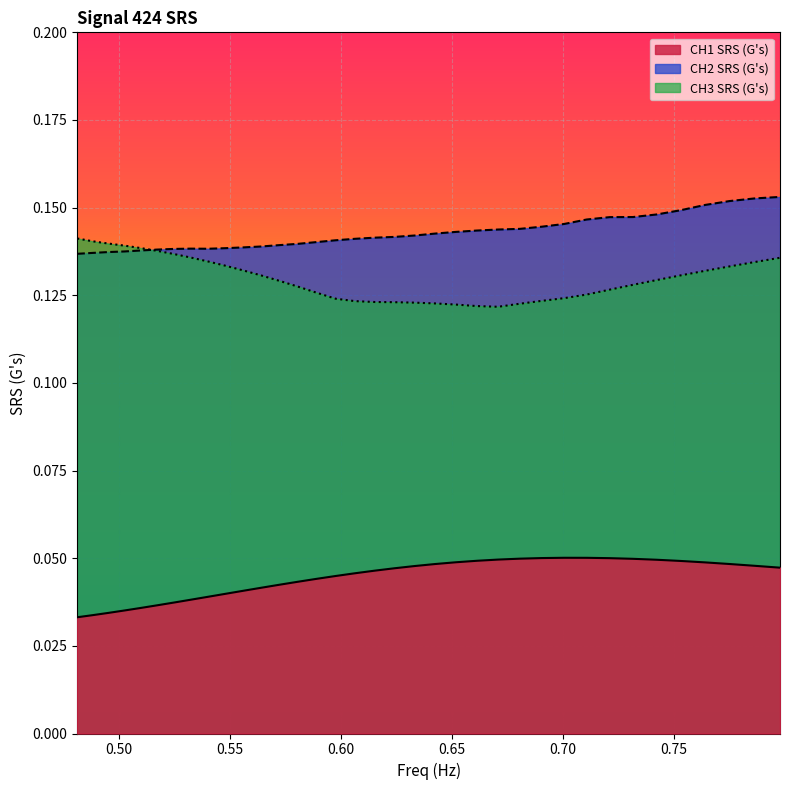

Which series has the largest range (max minus min)?

ch3